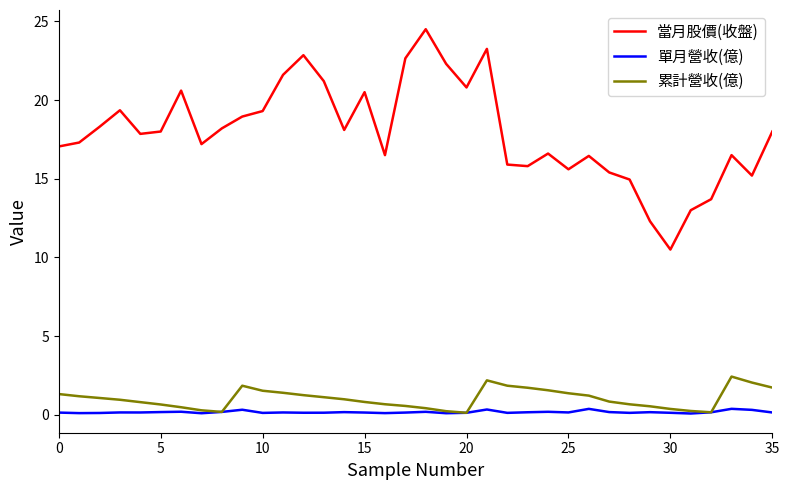

How many lines are shown in the chart?

3